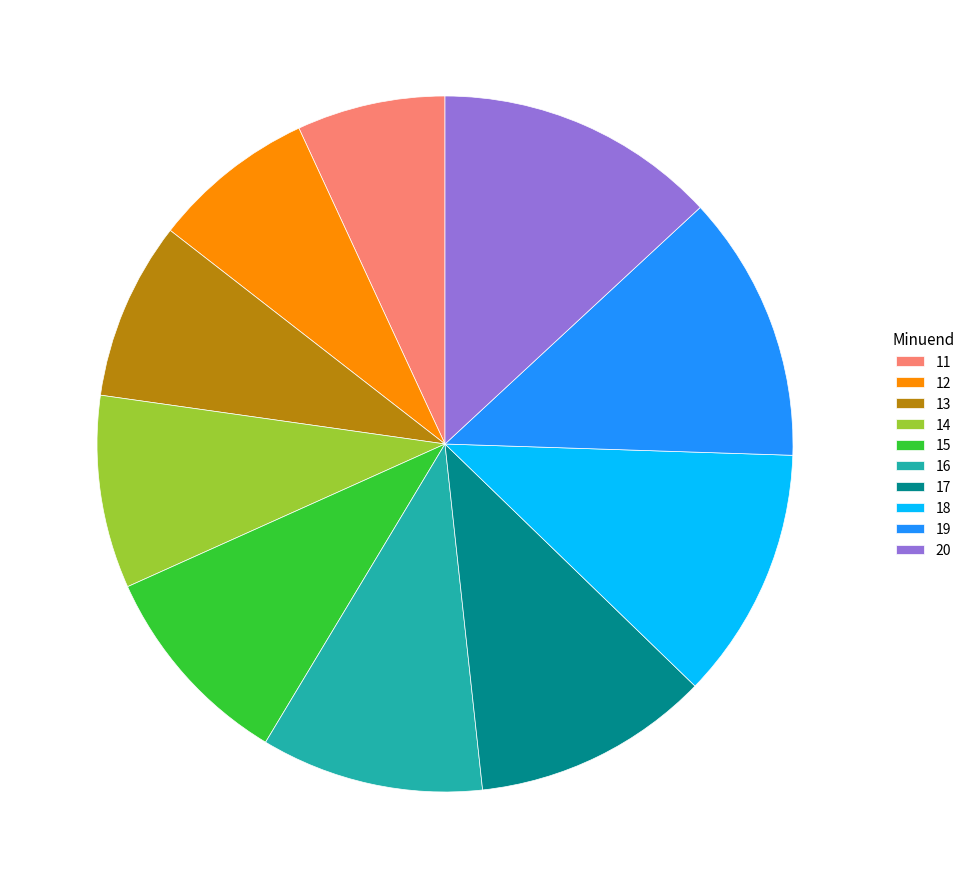

Which has a higher value, 14 or 16?

16